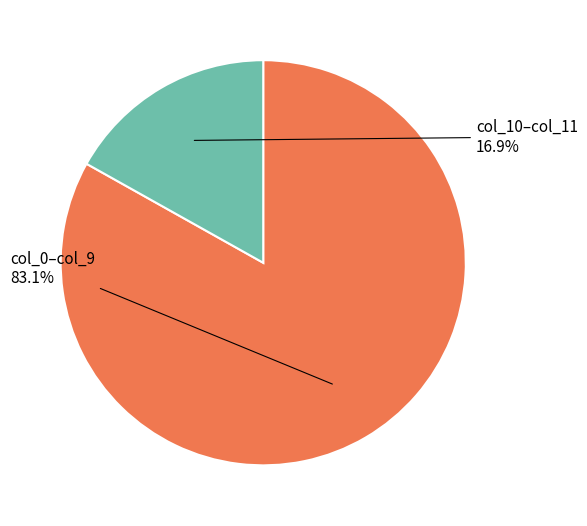

Is there any slice that represents more than half of the pie?

Yes